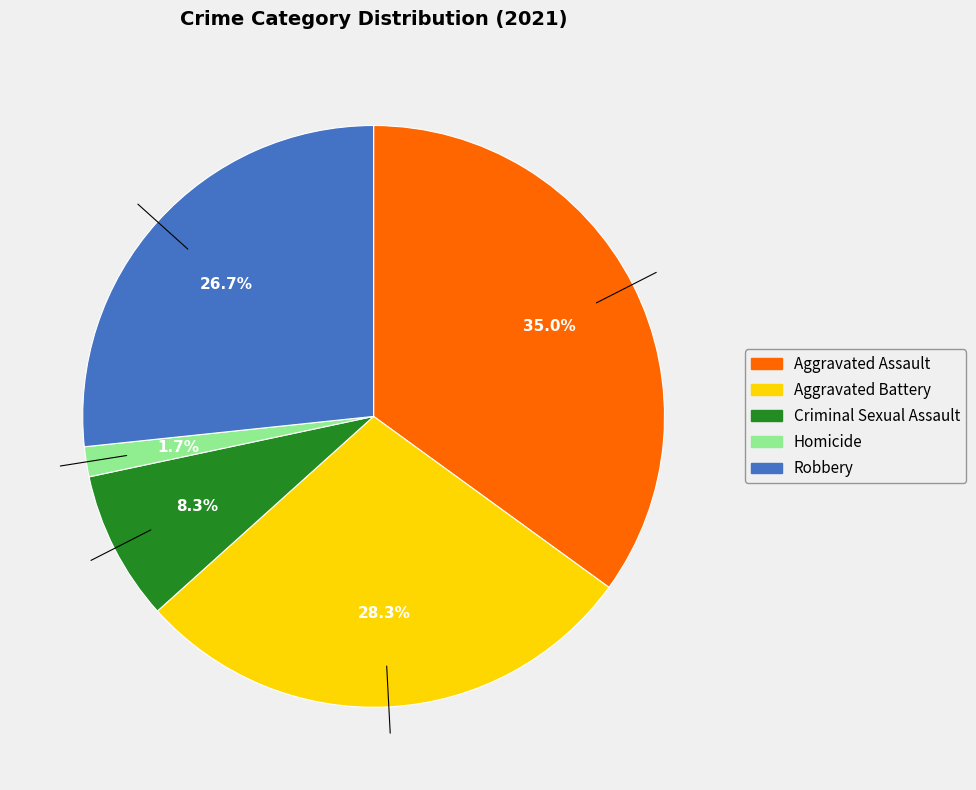

Which category has the biggest portion of the pie?

Aggravated Assault